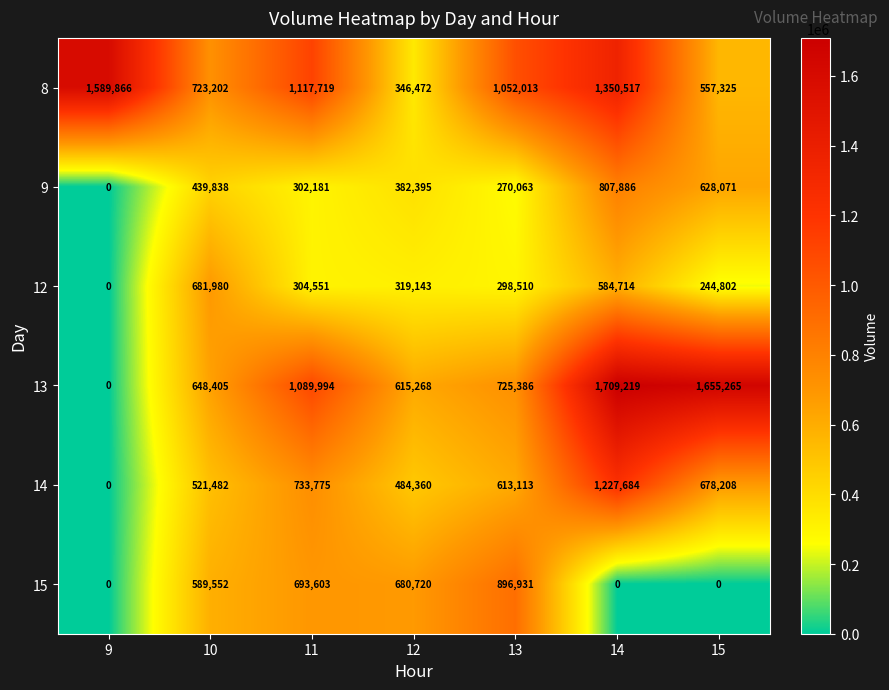

What is the spread (max minus min) of values at 15?

1655265